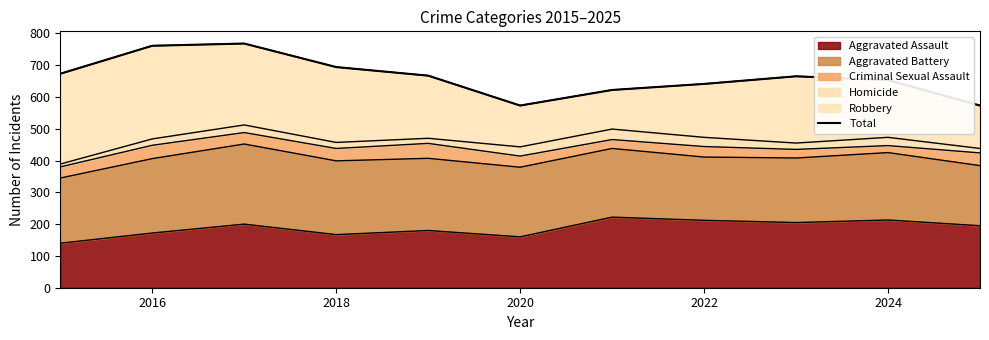

What is the difference between the maximum and minimum values?

195